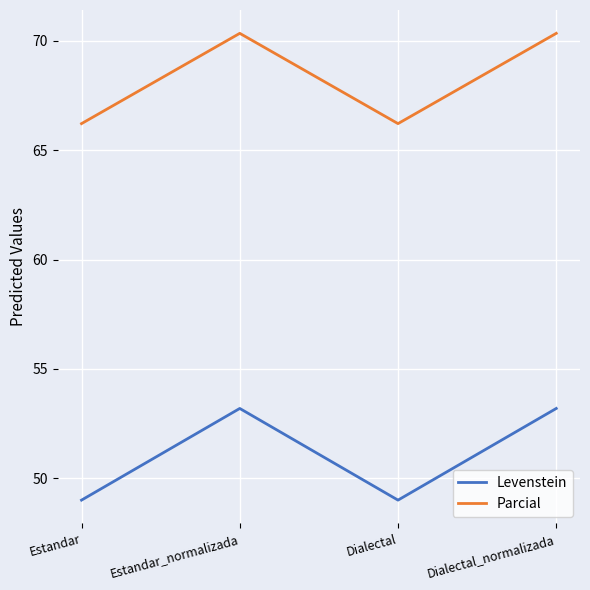

Between Estandar and Estandar_normalizada, which series saw the biggest shift?

Levenstein